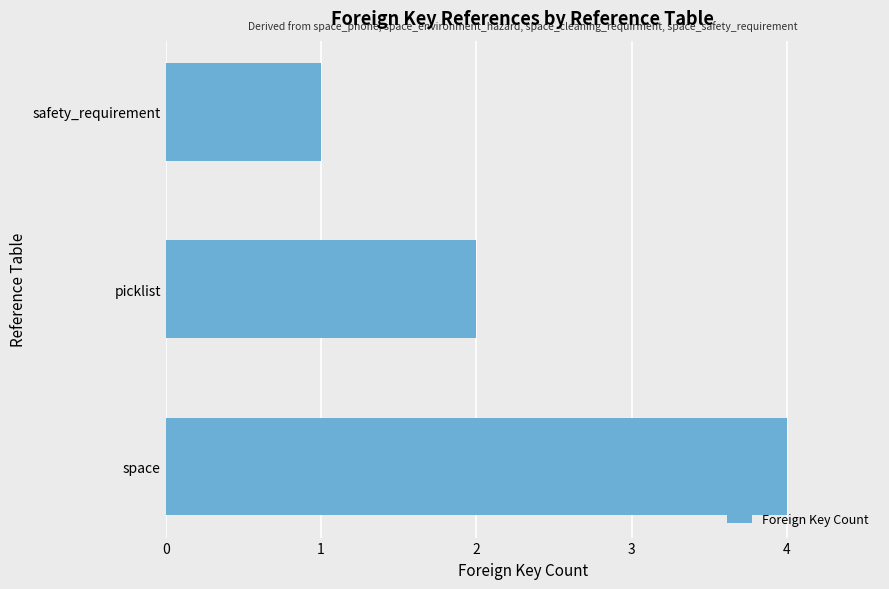

What is the sum of all values?

7